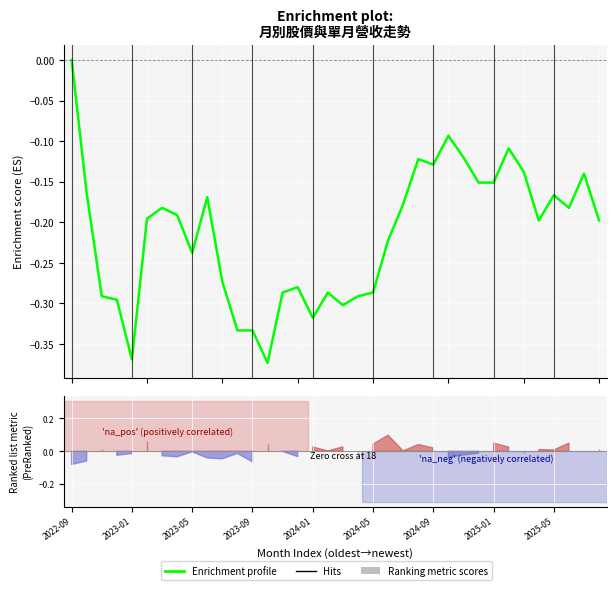

Where is the data nearest to the value 0?

2022-09